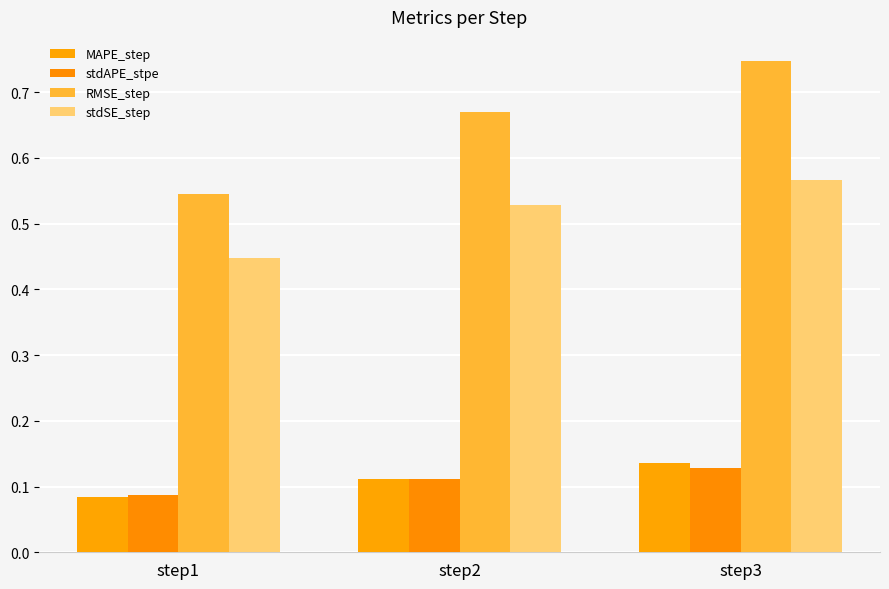

The stdSE_step series shows 0.1 at step1. True or false?

False